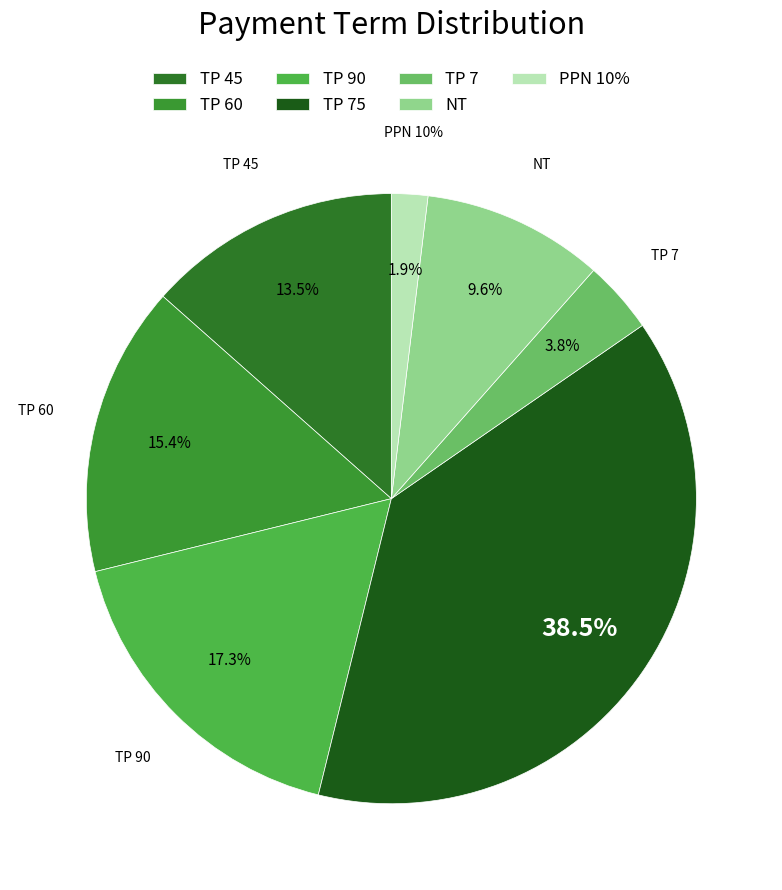

To the nearest percent, what portion does PPN 10% represent?

2%